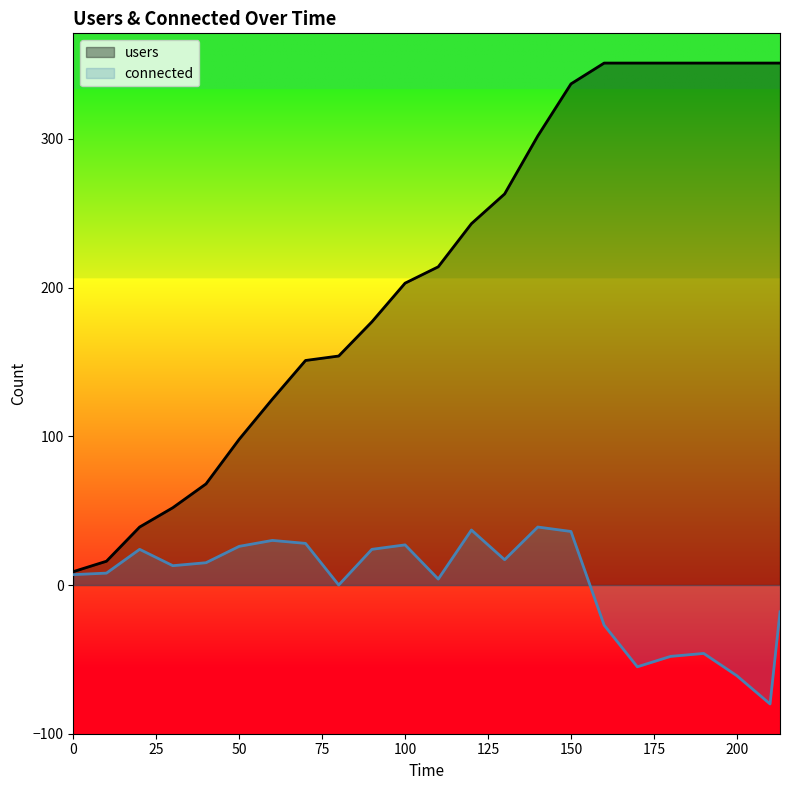

What is the value of the connected point at the 17th from the left?

-27